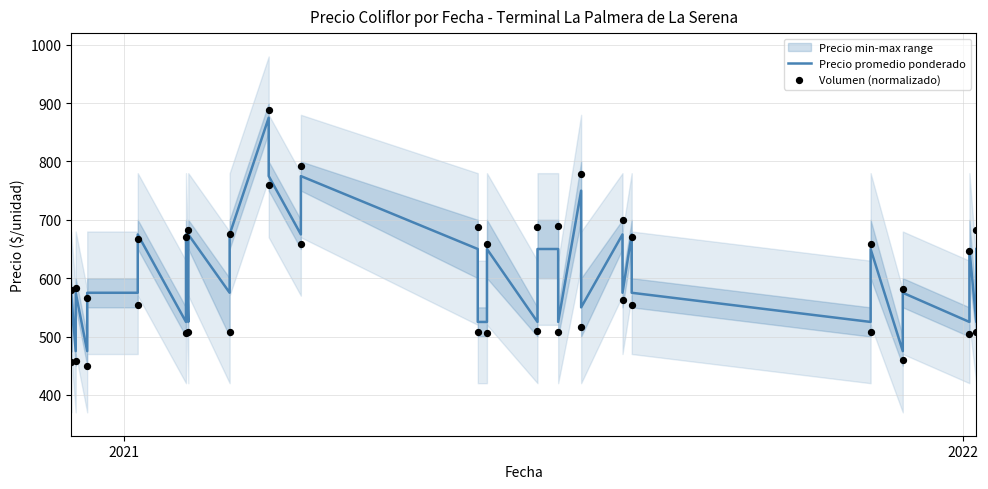

Which series has the largest Y range (max minus min)?

Volumen (normalizado)